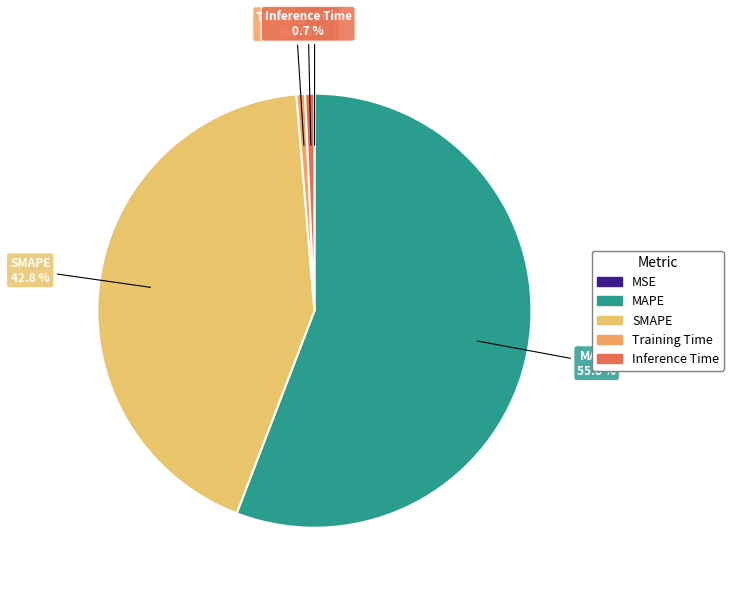

To the nearest percent, what is the average slice percentage?

20%